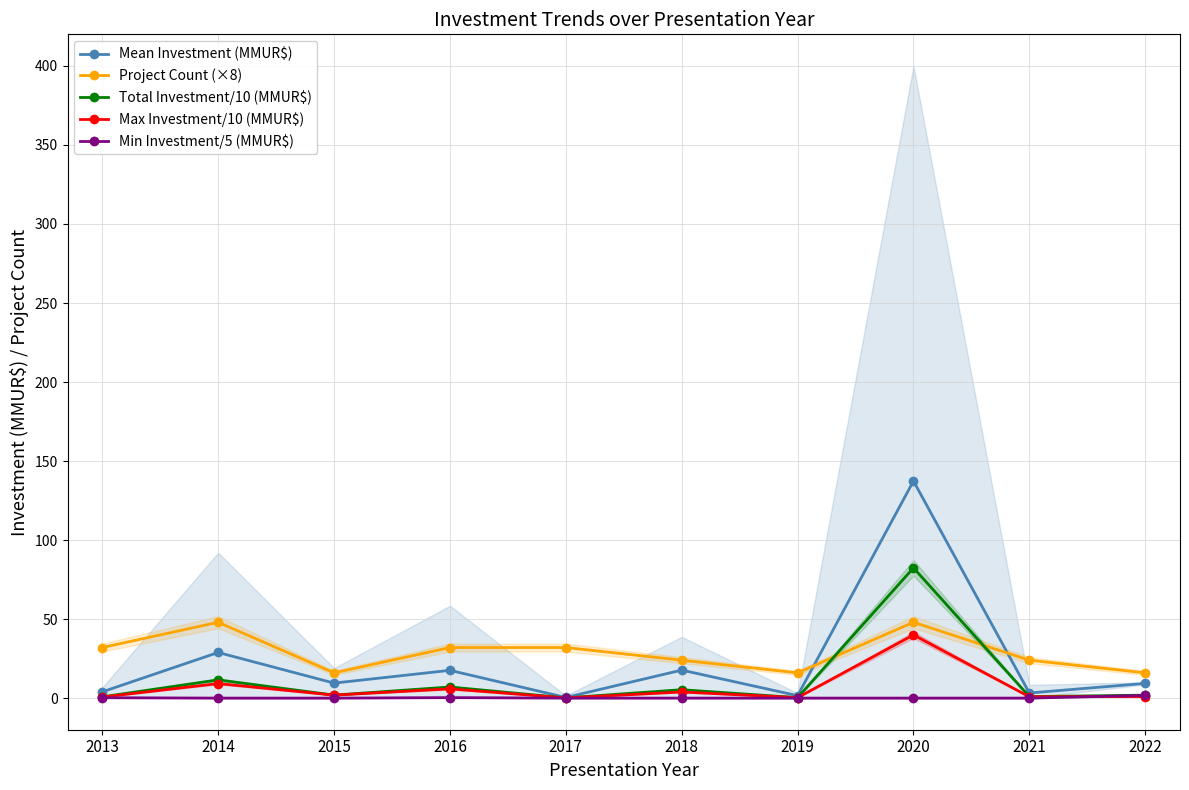

Where do Project Count (×8) and Mean Investment (MMUR$) first cross each other?

2019 and 2020